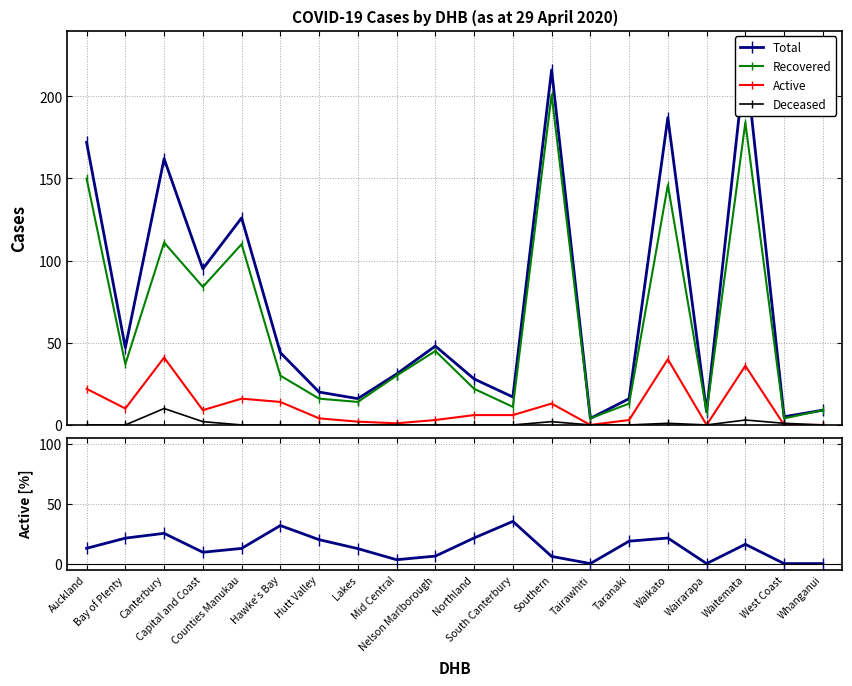

True or false: Recovered has more than 1 points higher than both neighbors.

True